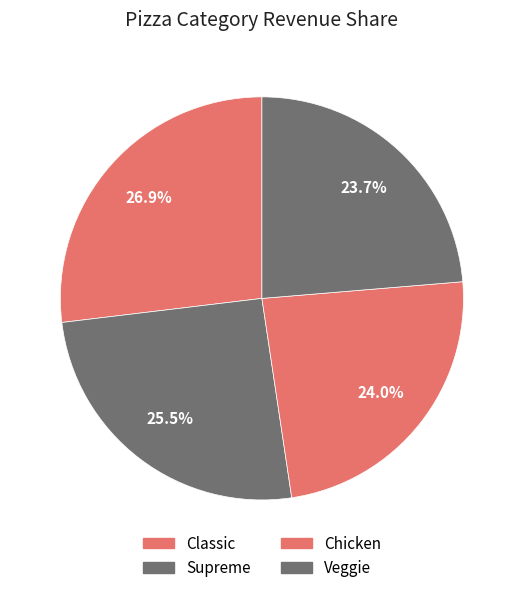

To the nearest percent, what is the average slice percentage?

25%